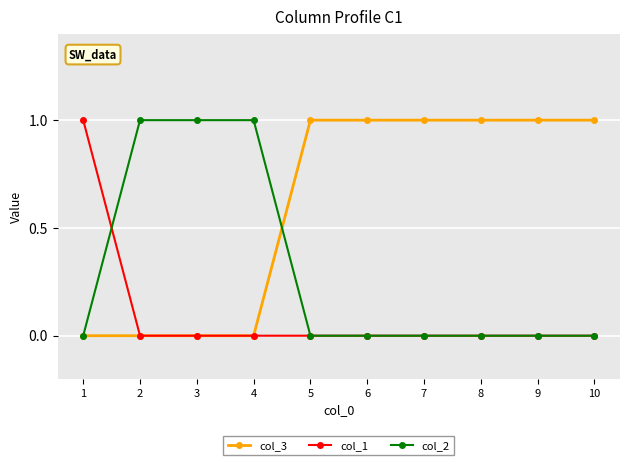

What is the maximum value shown in the chart?

1